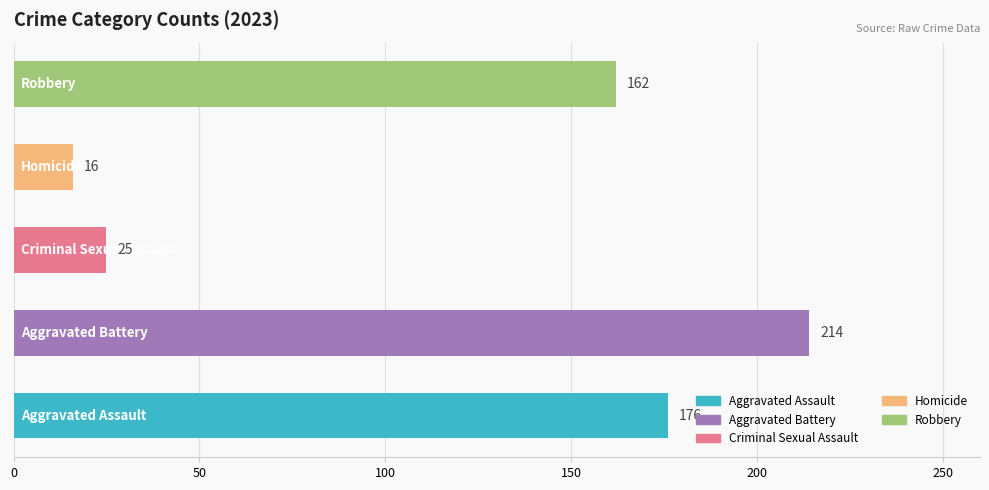

Count the number of data series in this chart.

1